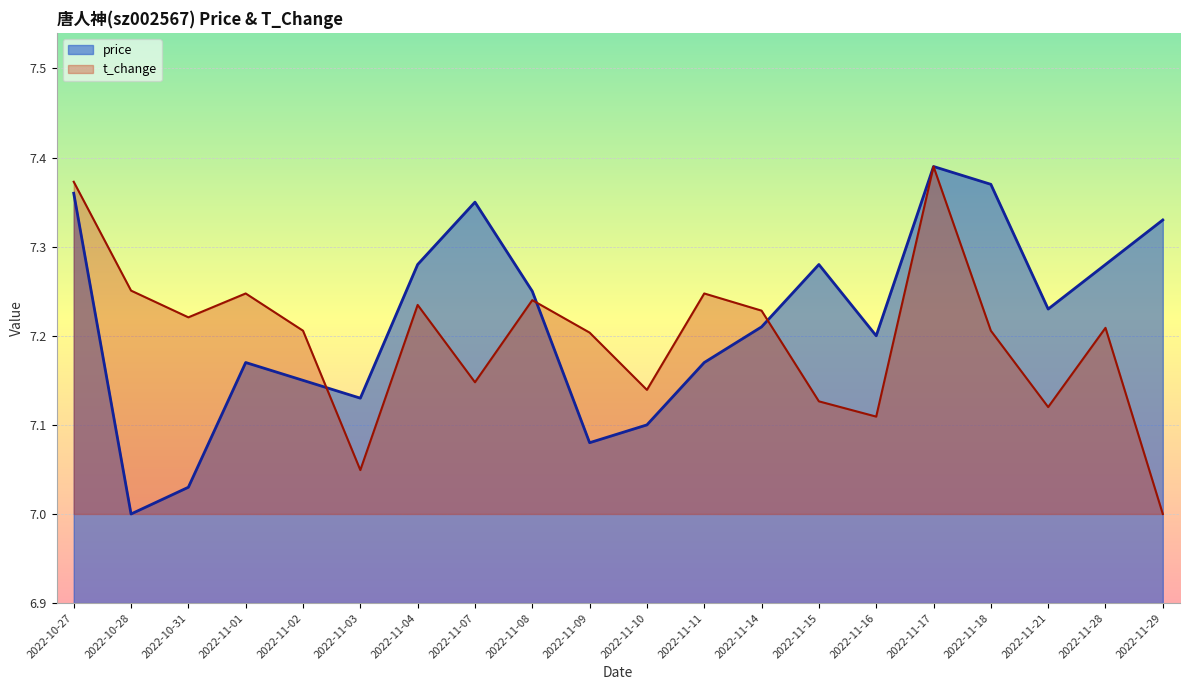

How many lines are shown in the chart?

2